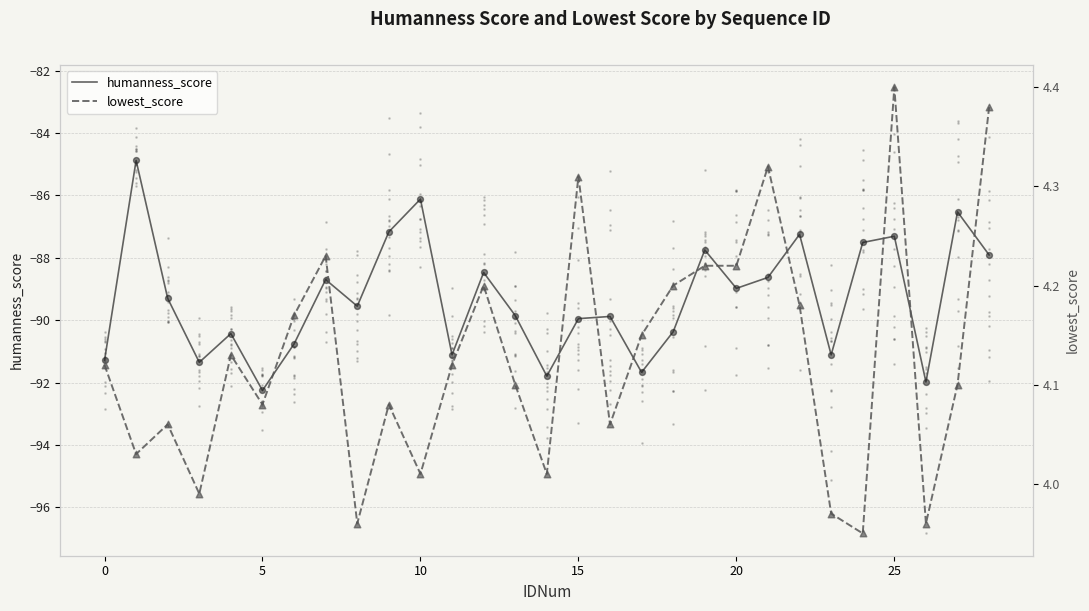

Which series has the widest spread of Y values?

humanness_score